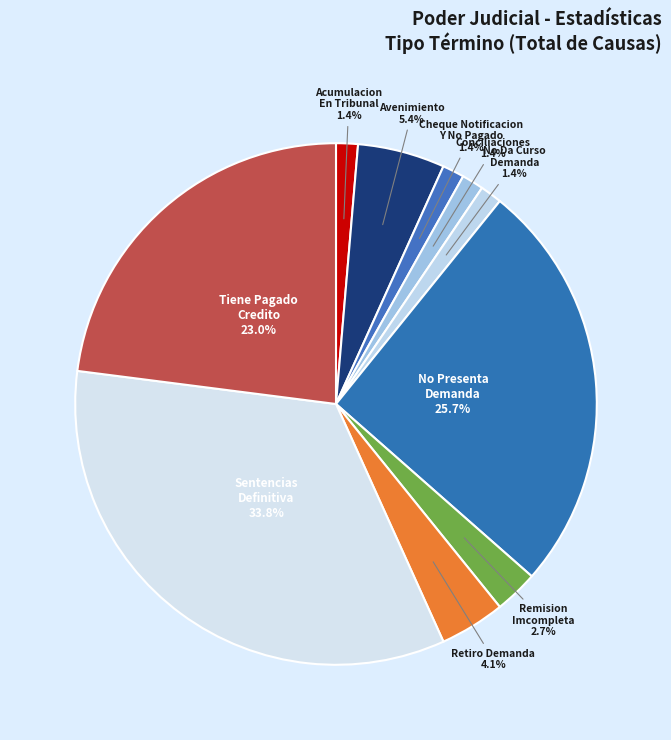

To the nearest percent, what is the difference between the largest and smallest slice percentages?

32%